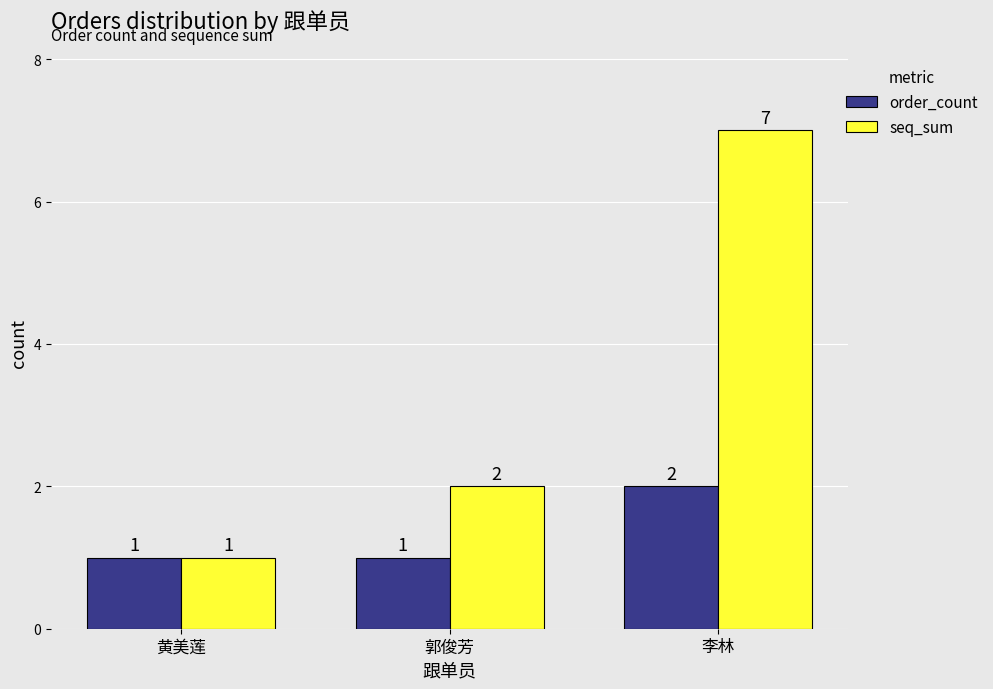

Reading left to right, what are all the values shown in this chart?

order_count: 1	1	2
seq_sum: 1	2	7